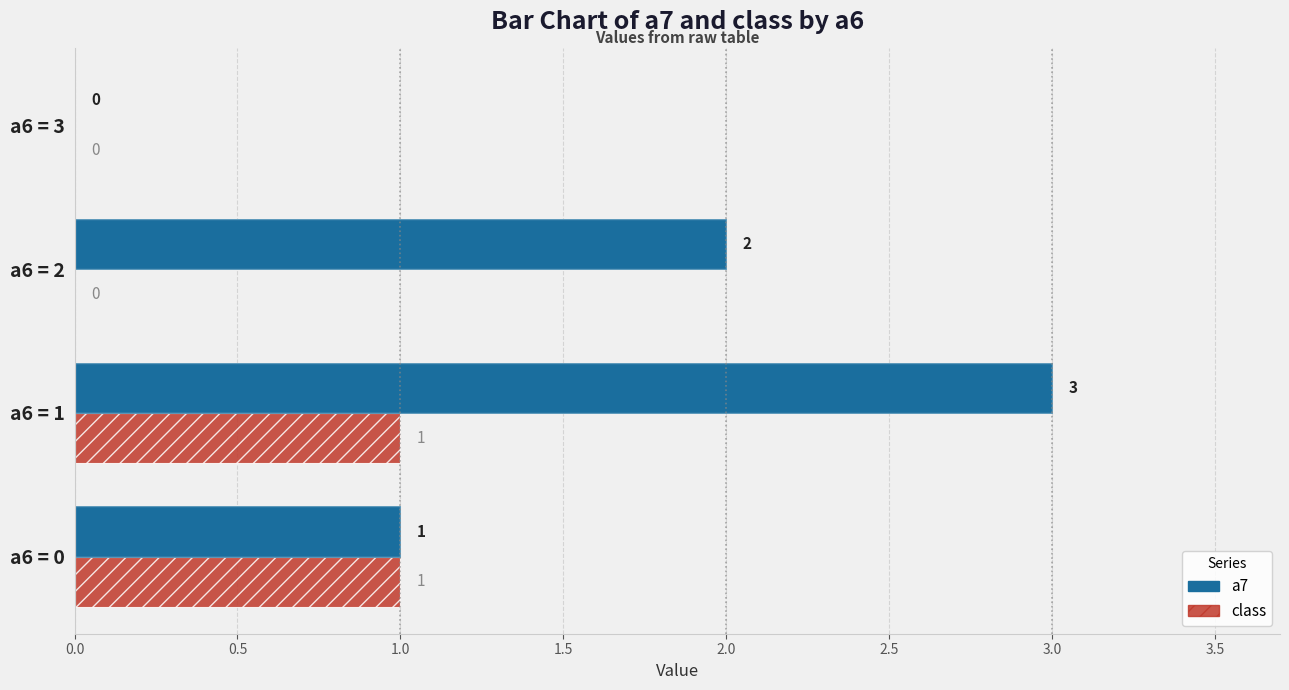

Which series has the widest spread of values?

a7